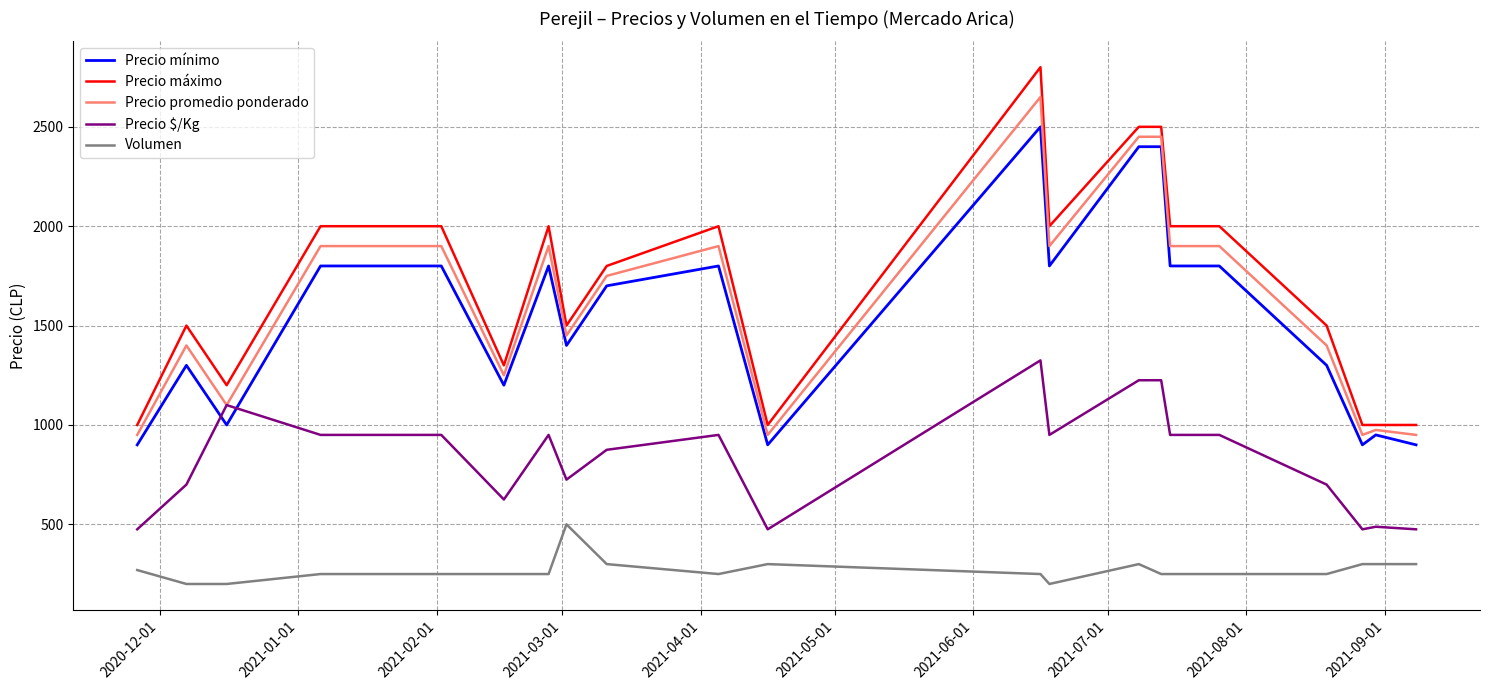

True or false: Precio $/Kg and Volumen intersect in this chart.

False